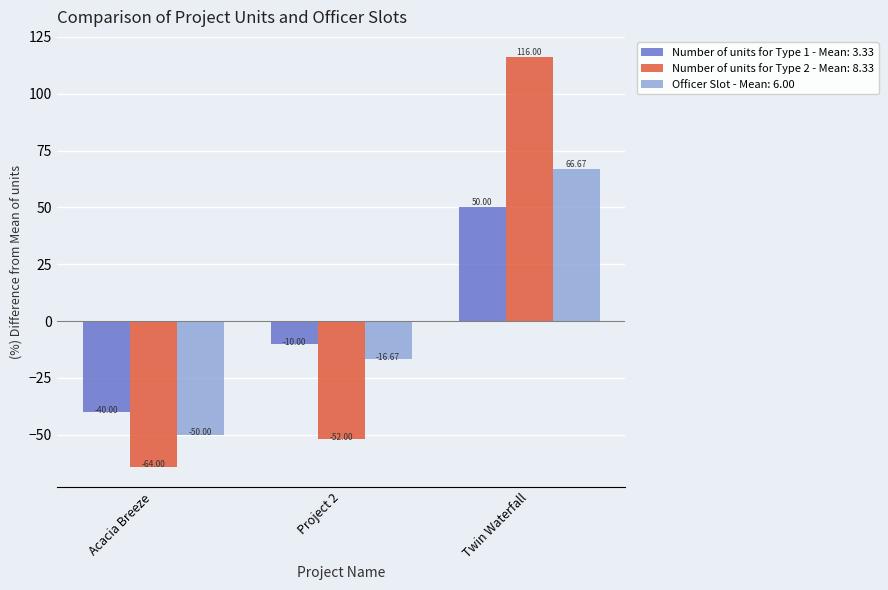

What is the difference between the Number of units for Type 1 - Mean: 3.33 values at Acacia Breeze and Twin Waterfall?

90.0